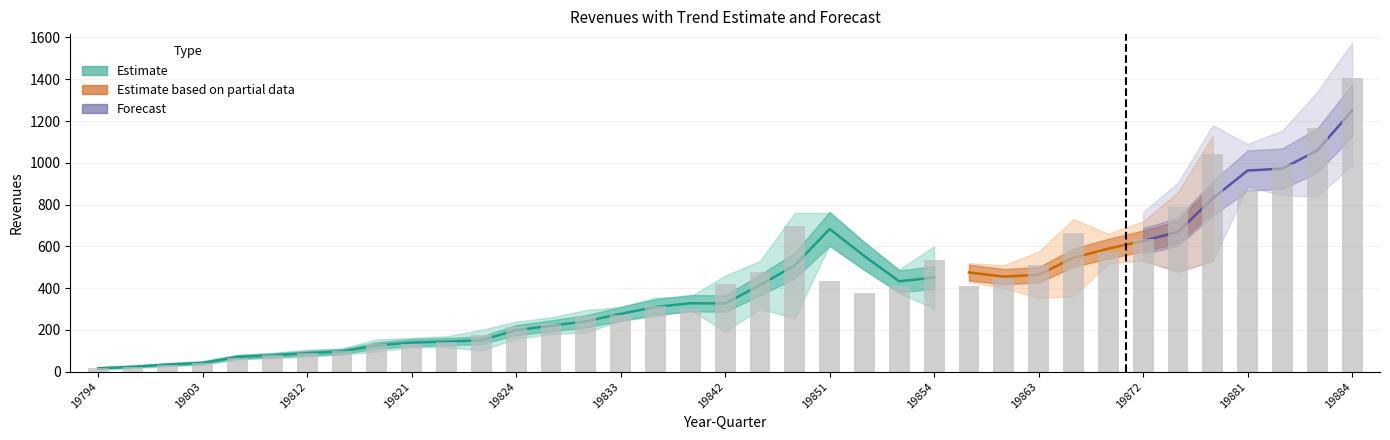

True or false: Upper has a value of 105.0 at 19812.

True